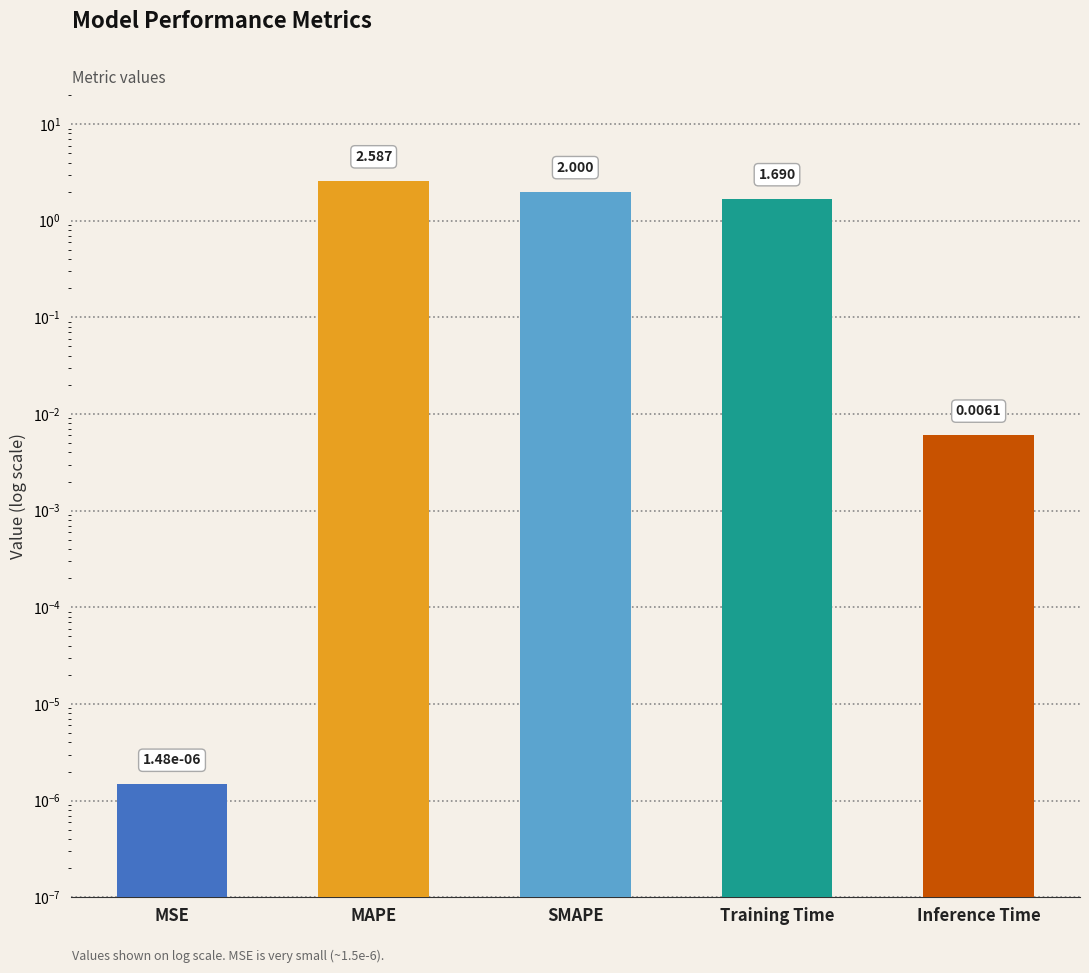

Reading left to right, transcribe all the data shown in this chart.

0.0	2.6	2.0	1.7	0.0